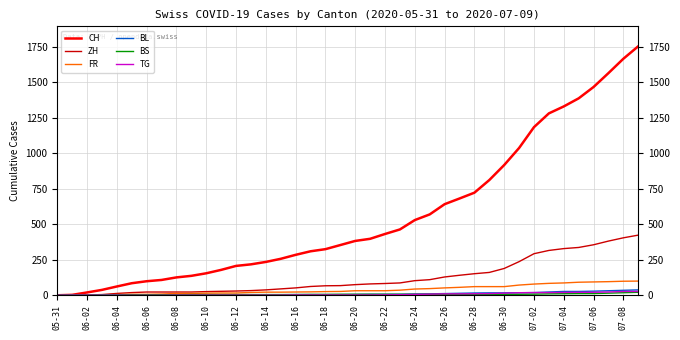

Which series has the largest range (max minus min)?

CH